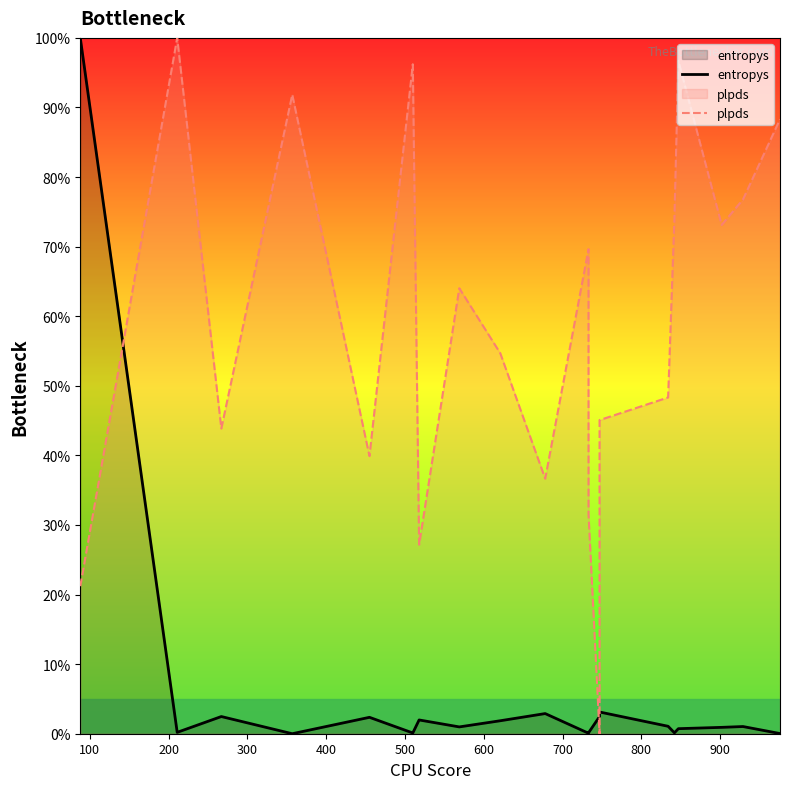

How many lines are shown in the chart?

2